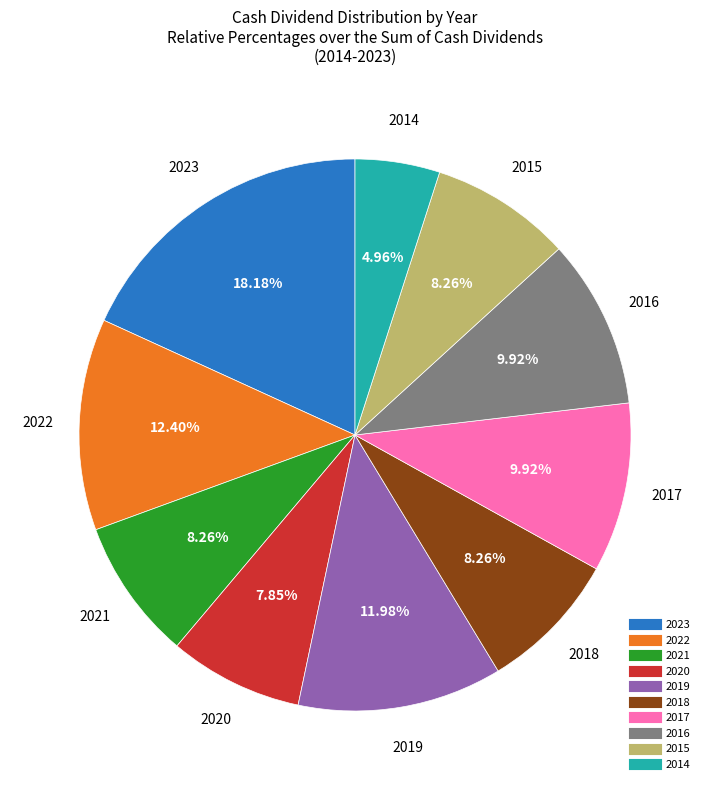

Is there a majority slice in this chart?

No